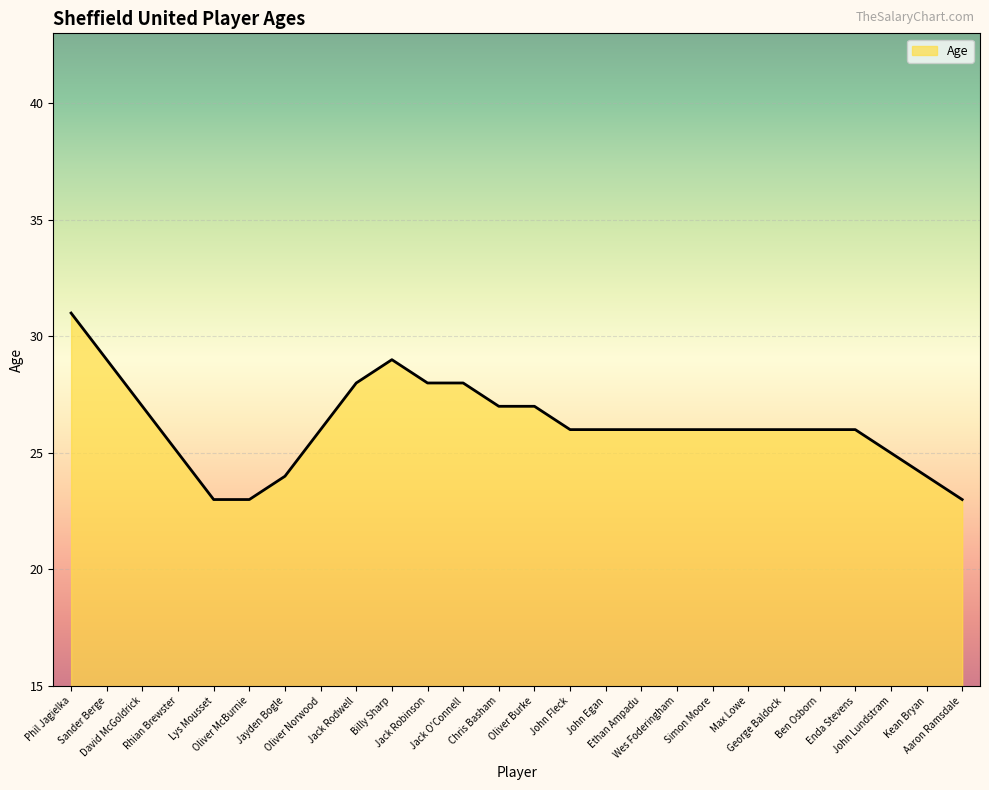

What is the sum of all values?

681